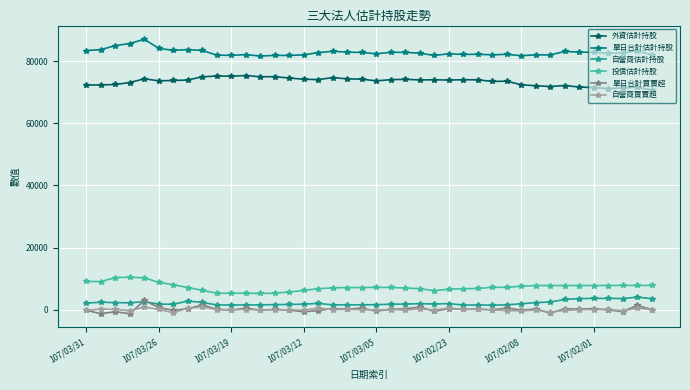

True or false: 投信估計持股 has more than 2 interior local peaks.

True